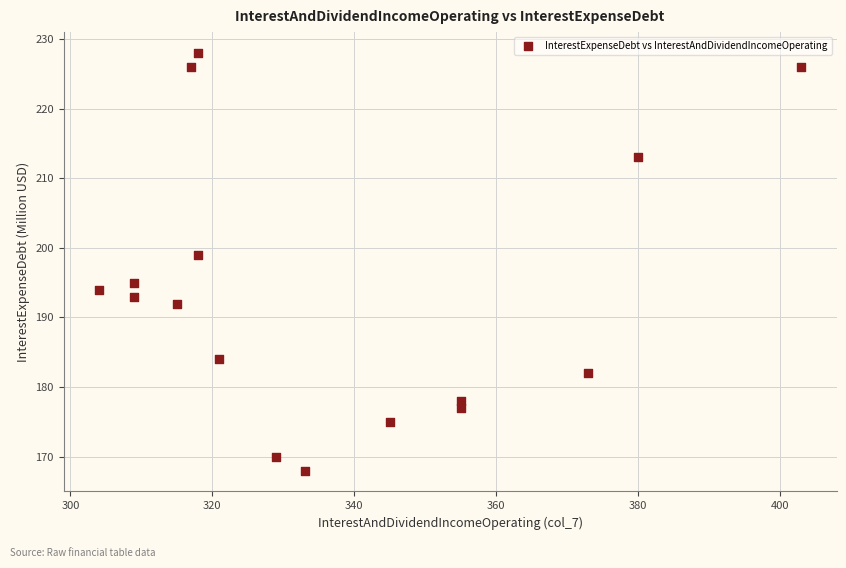

What Y value in the scatter plot is closest to 198?

199